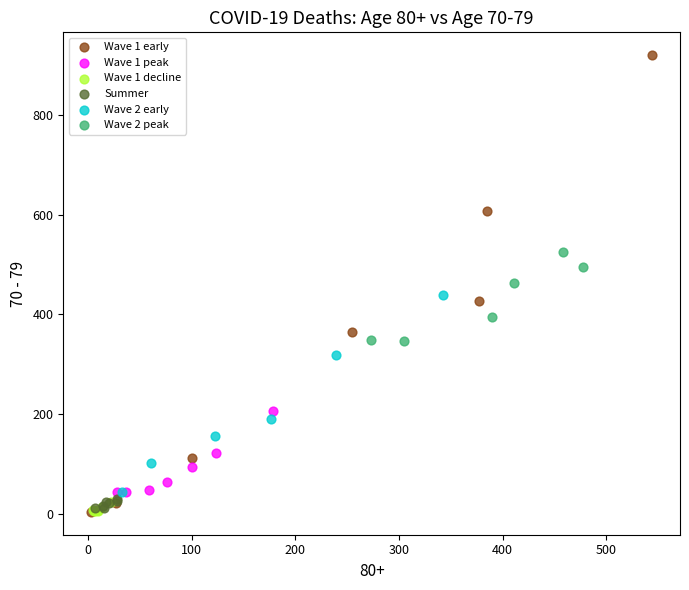

Which series has the widest spread of Y values?

Wave 1 early